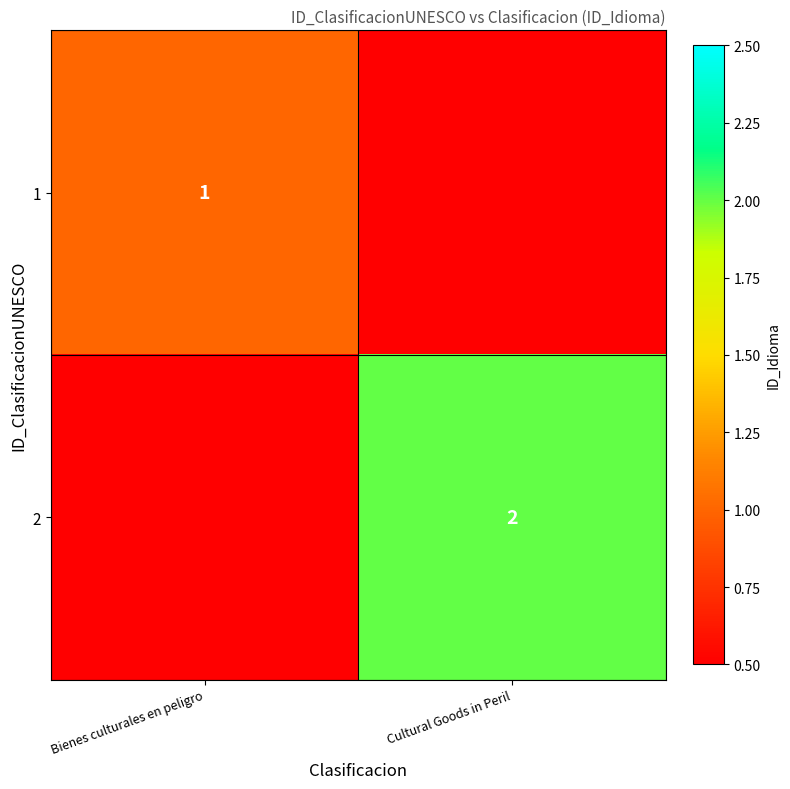

Which label corresponds to the largest value in the chart?

Cultural Goods in Peril